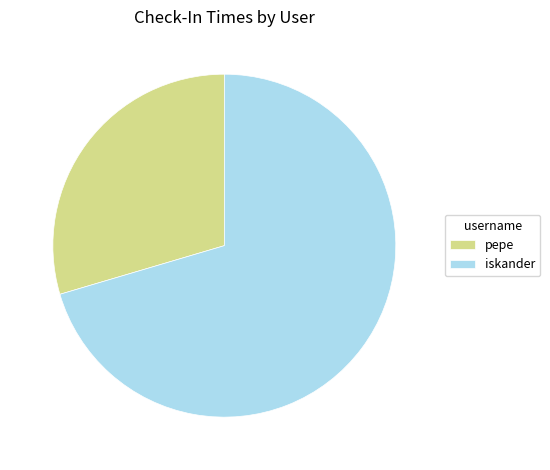

True or false: pepe accounts for 30% of the total.

True